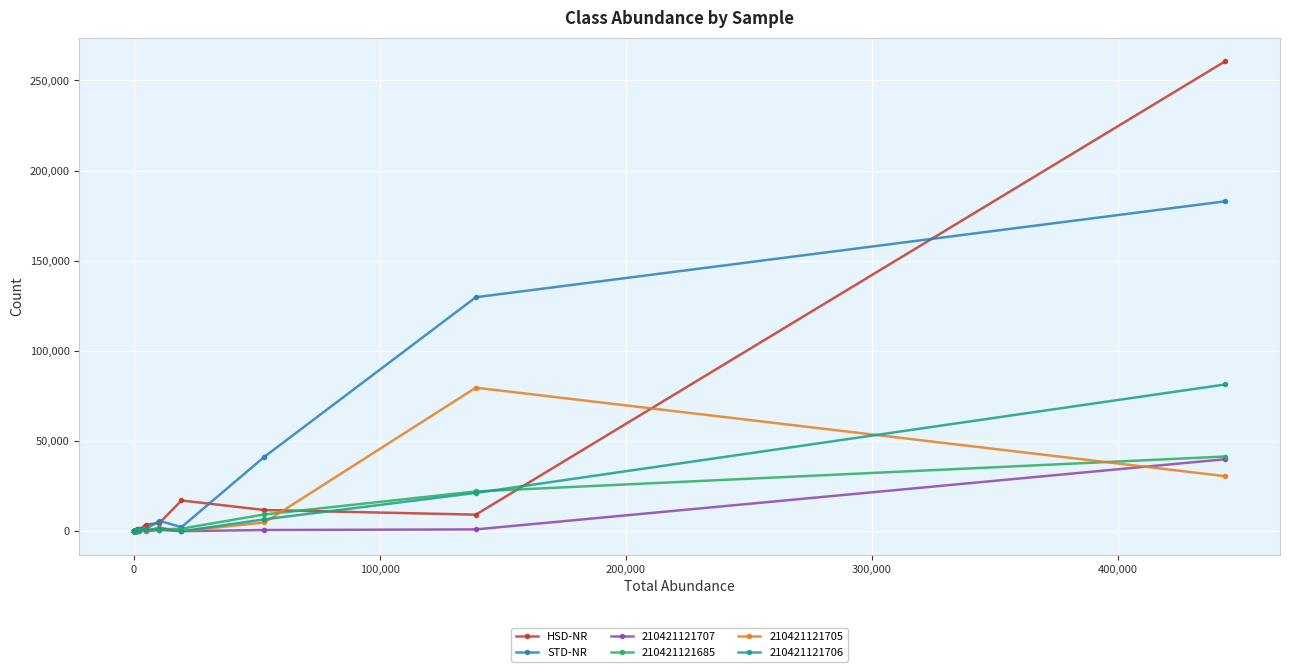

At how many categories does at least one series exceed 25921?

3